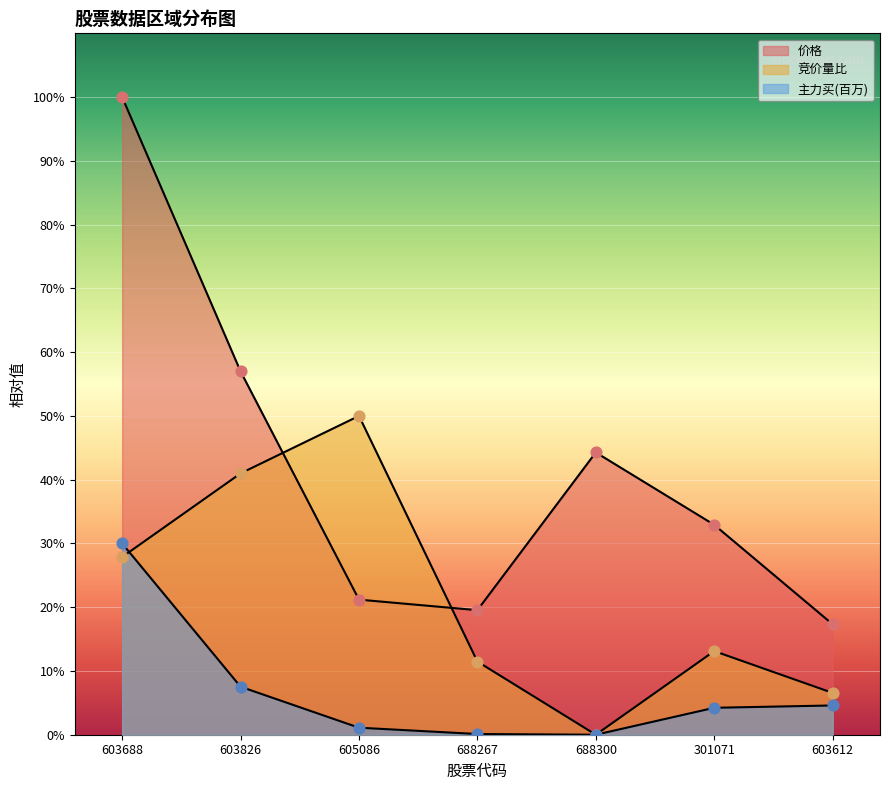

At which category is the sum across all series the highest?

603688